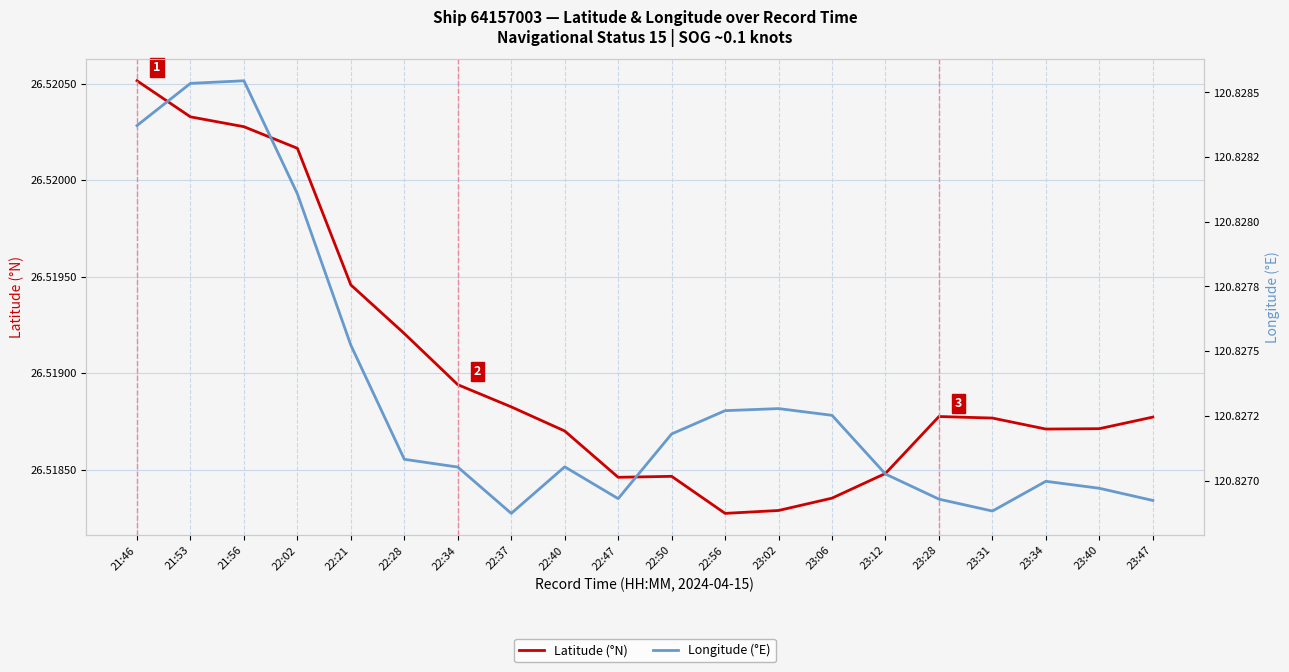

Rank the categories by Longitude (°E) value from highest to lowest.

21:56, 21:53, 21:46, 22:02, 22:21, 23:02, 22:56, 23:06, 22:50, 22:28, 22:40, 22:34, 23:12, 23:34, 23:40, 22:47, 23:28, 23:47, 23:31, 22:37